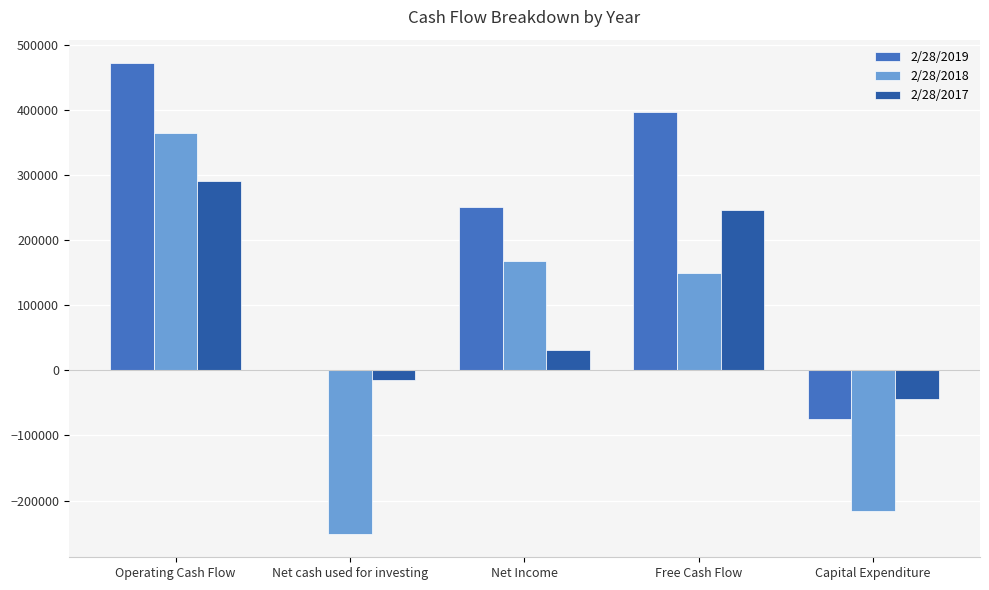

At which label does 2/28/2017 reach its peak?

Operating Cash Flow